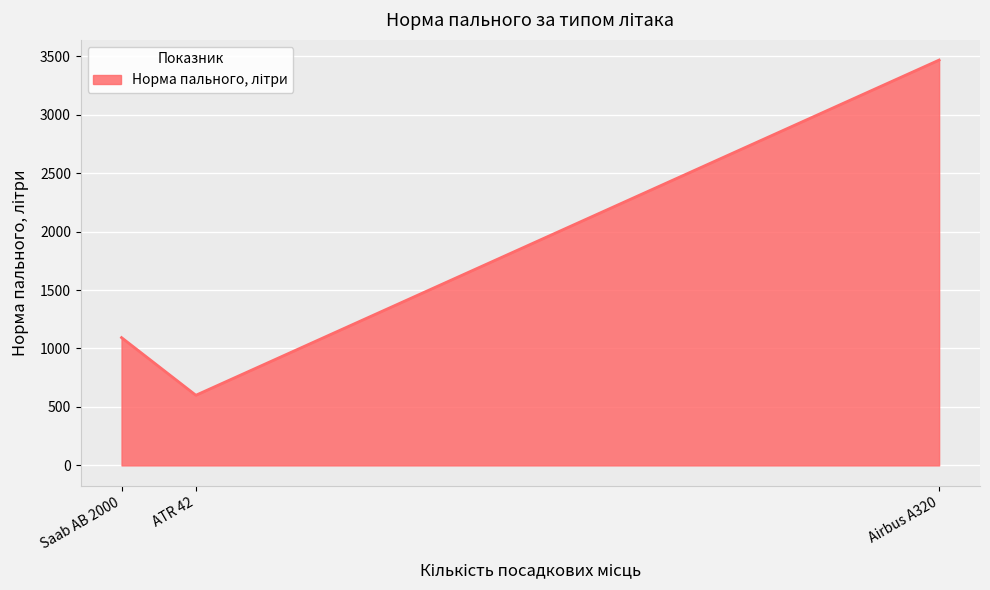

Approximately how many times larger is the value at ATR 42 compared to Saab AB 2000?

0.5